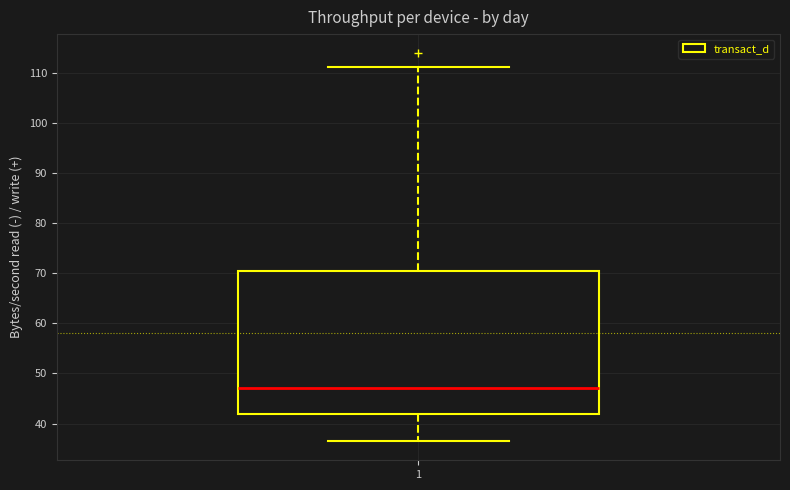

Read this box plot against the y-axis: the position of the median line, the range covered by the box, and the ends of both whiskers. The values are not printed on the chart, so give them approximately, as read against the axis.

median 47, box 42 to 70, whiskers 37 to 111